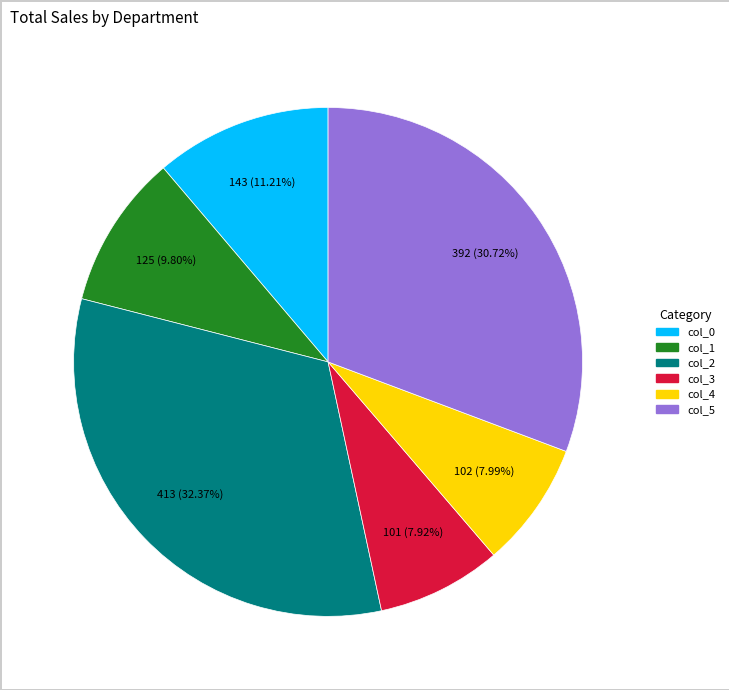

How many slices are in this pie chart?

6